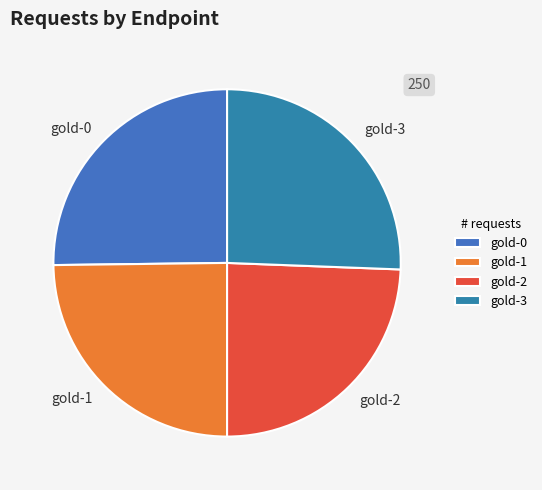

Between gold-3 and gold-1, which is larger?

gold-3